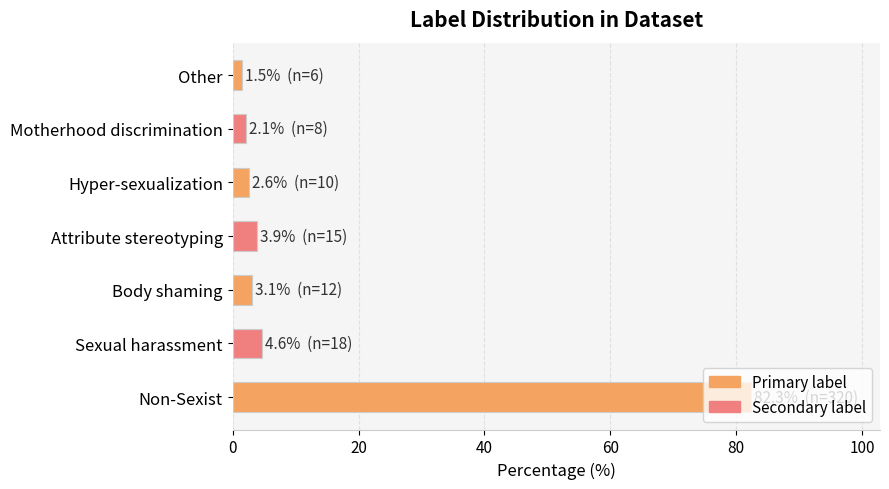

The chart shows a value of 82.3 at Non-Sexist. True or false?

True